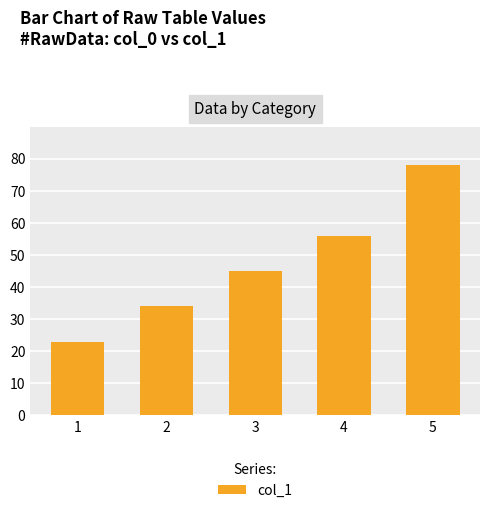

Reading left to right, extract all data points from this chart.

1=23	2=34	3=45	4=56	5=78